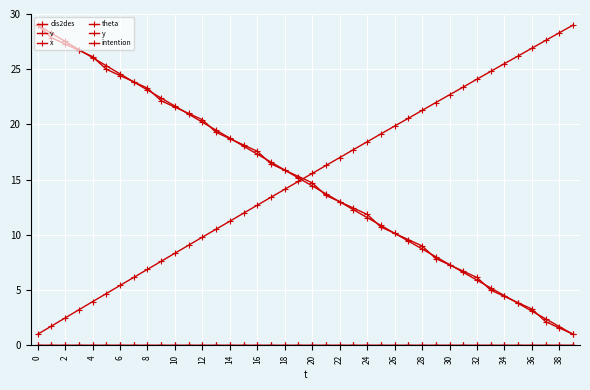

Does the chart have visible grid lines?

Yes